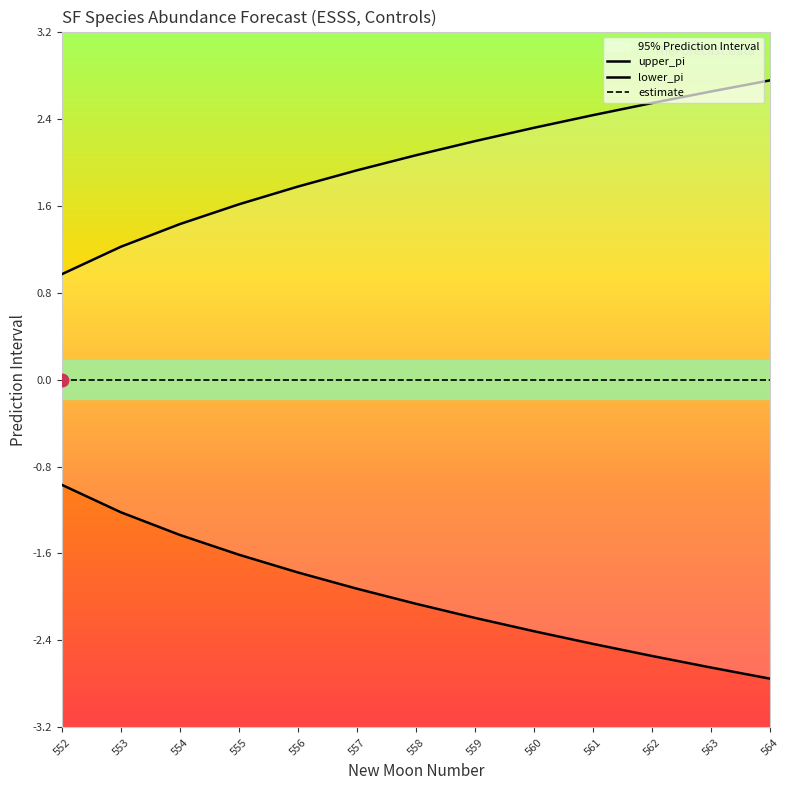

What is the difference between the highest and lowest values at 554?

2.9